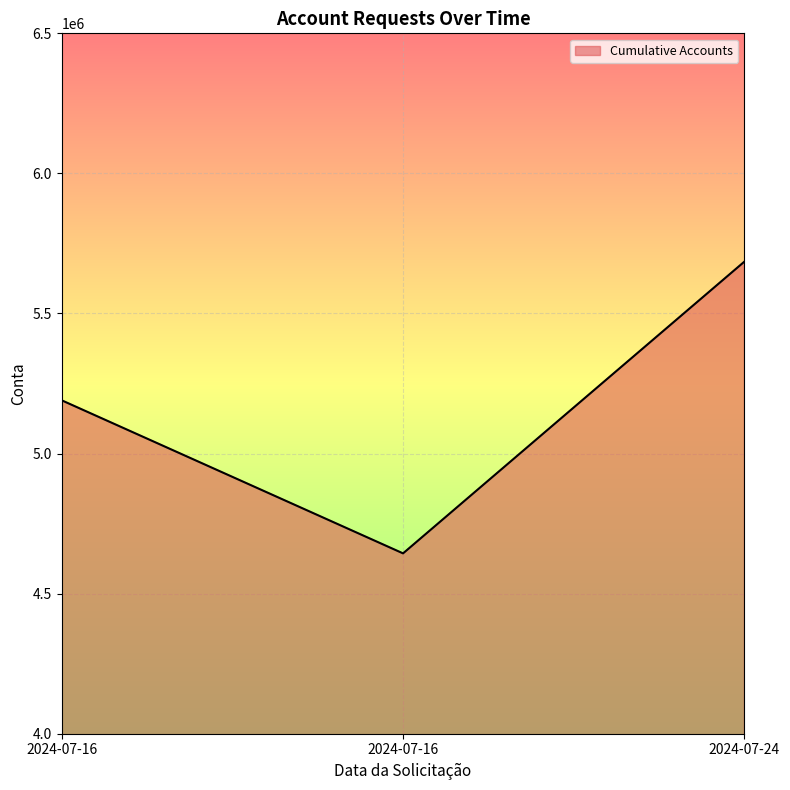

What is the change in value from 2024-07-16 to 2024-07-16?

-546392